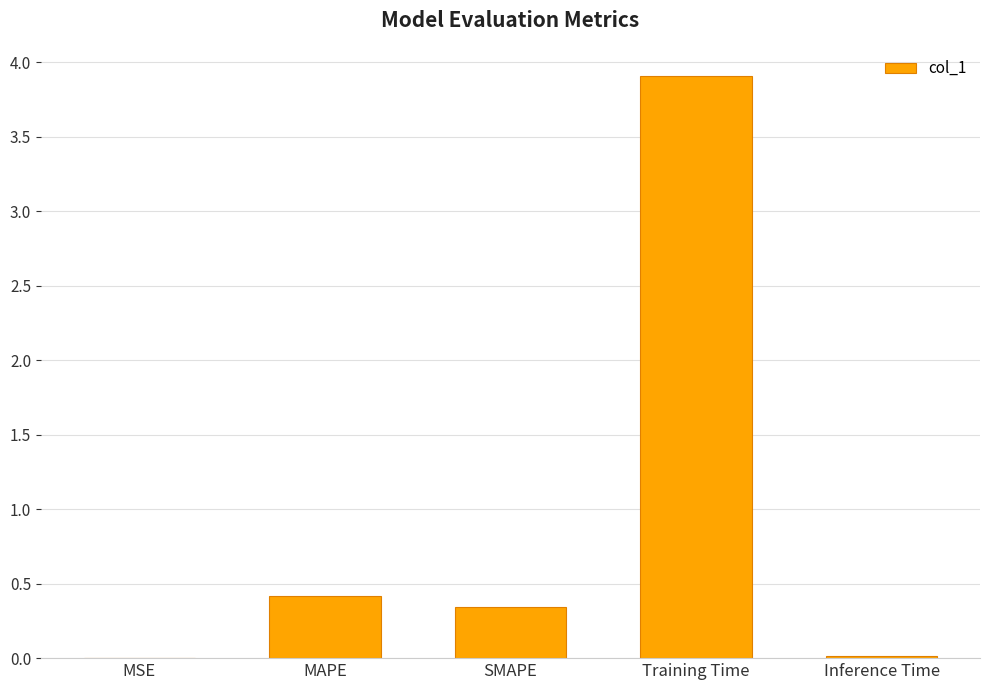

Which label corresponds to the largest value in the chart?

Training Time